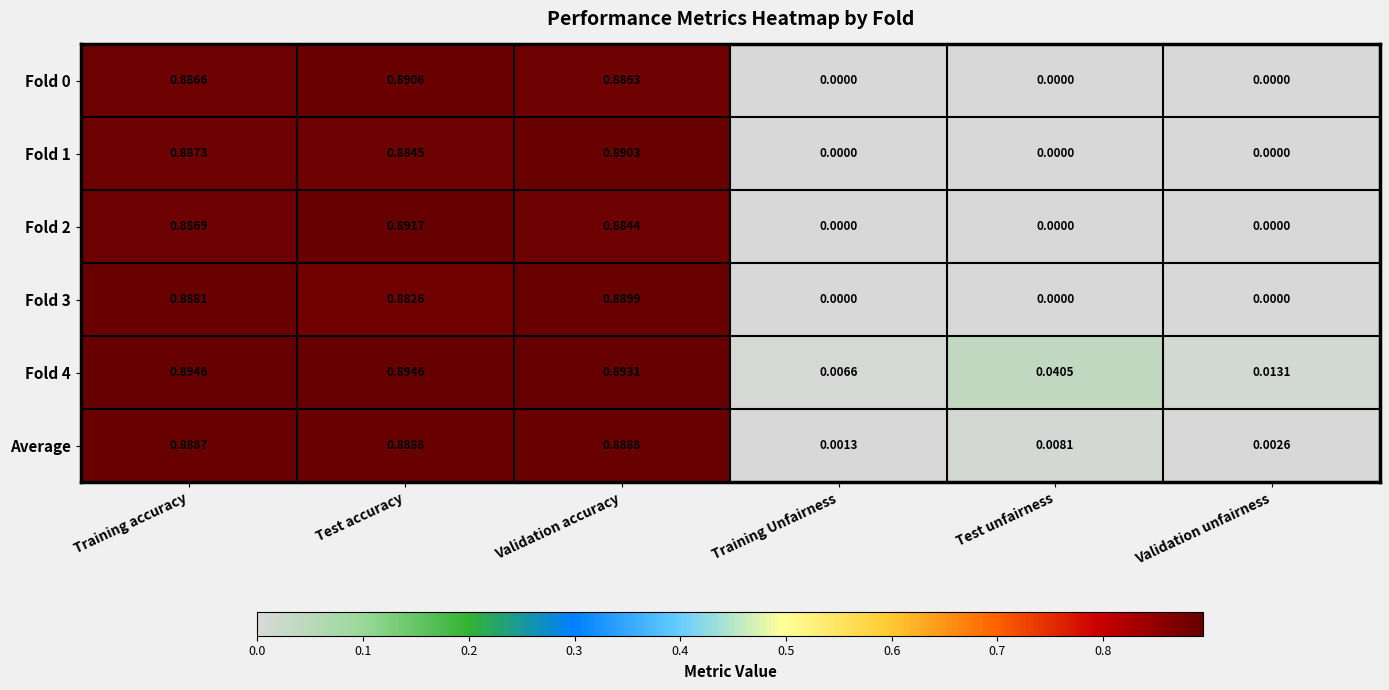

What is the total value across all series at Training accuracy?

5.3